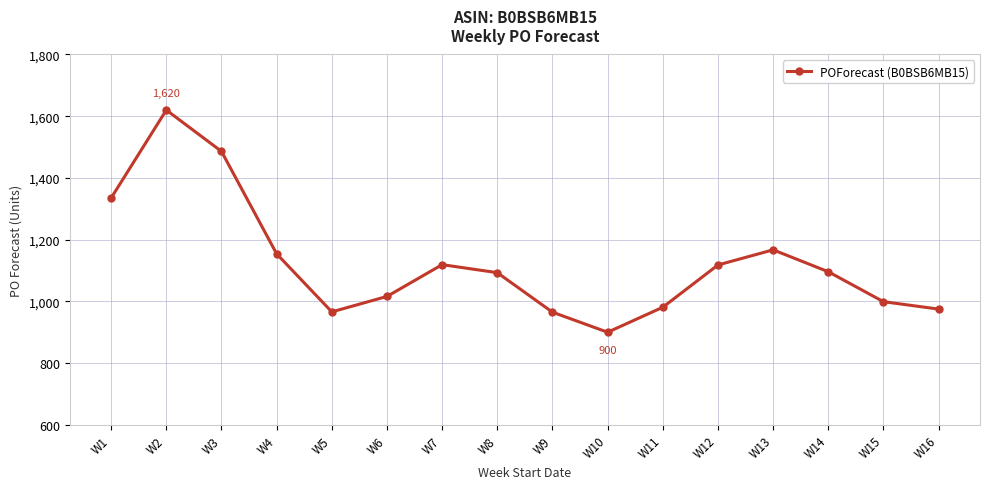

The value at W7 is 1119. True or false?

True